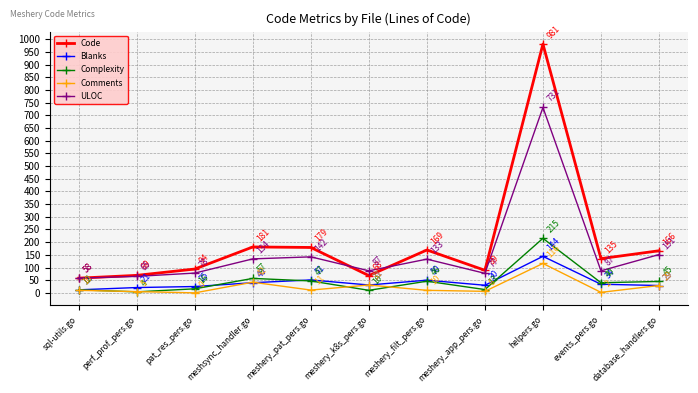

How many data points in ULOC are less than 87?

4